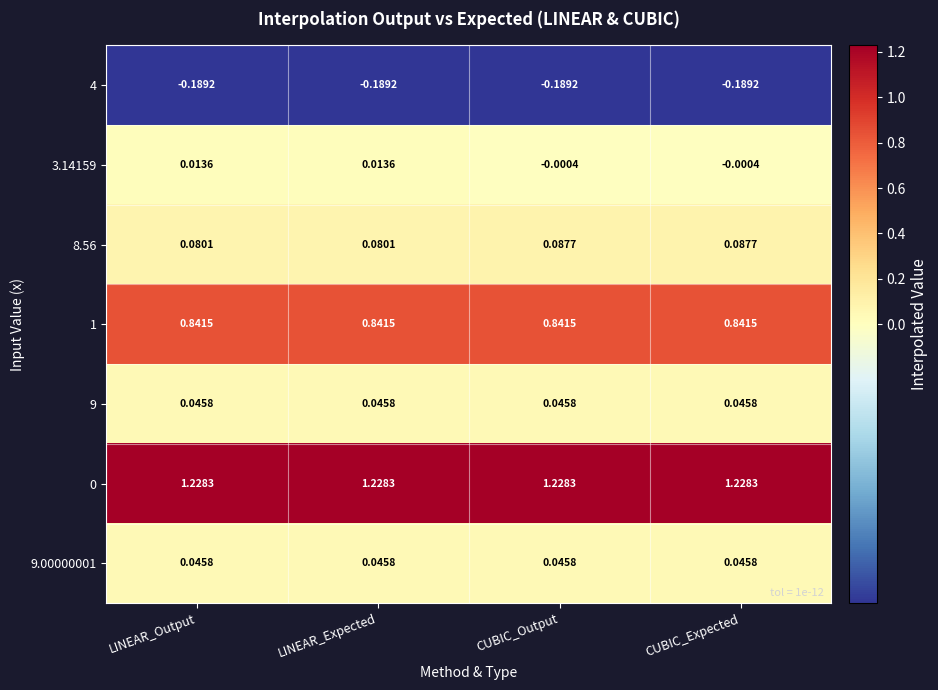

What is the difference between the highest and lowest values at LINEAR_Output?

1.4